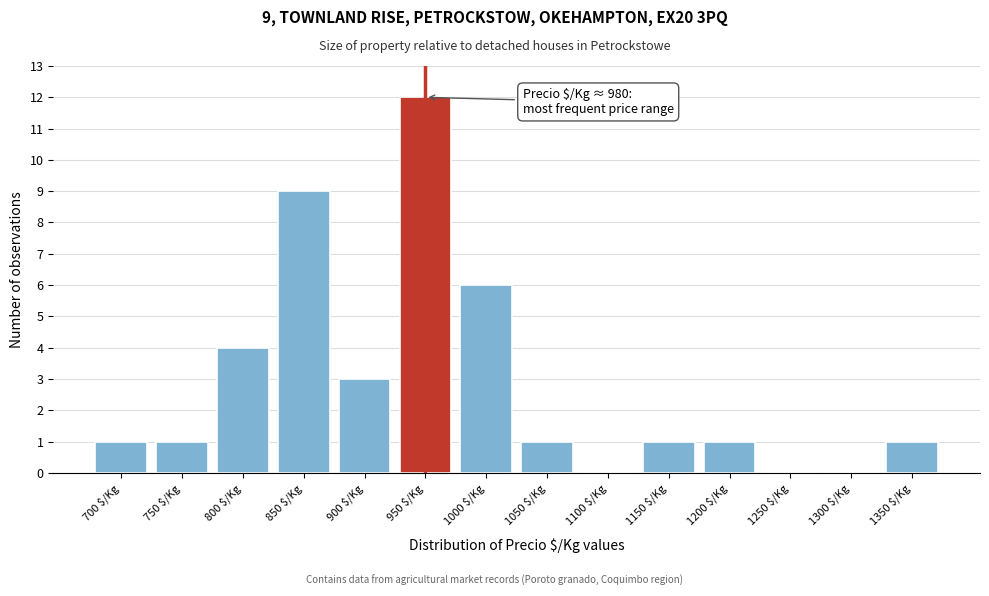

Read the value at 900 $/Kg.

3